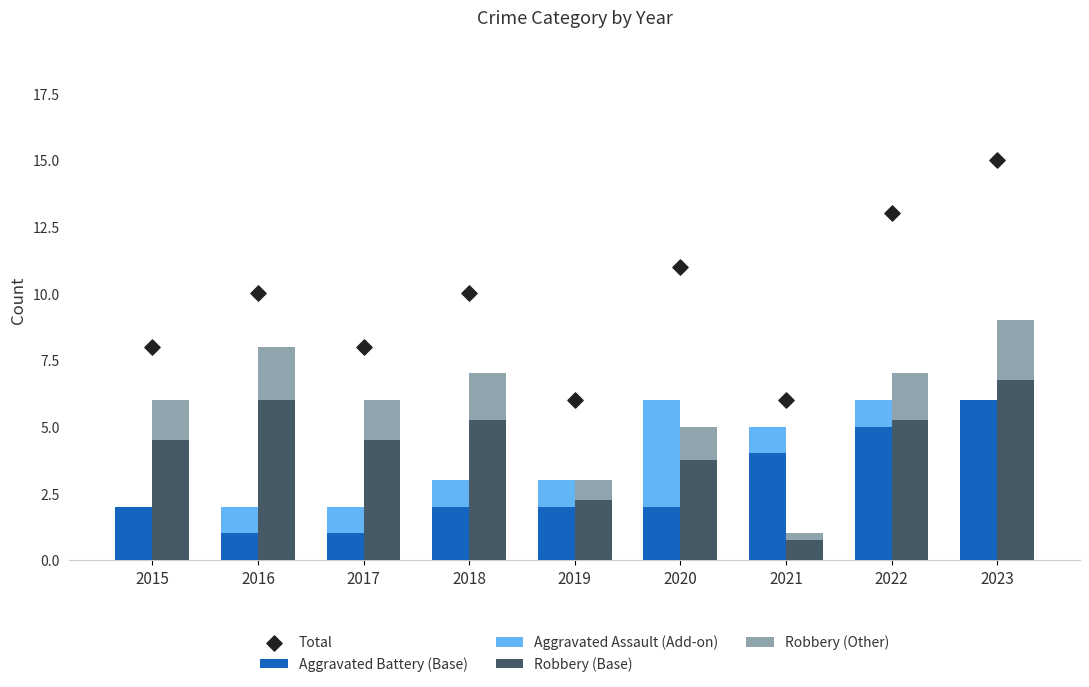

Is the value of Robbery (Base) at 2020 greater than the value of Robbery (Other) at 2023?

Yes